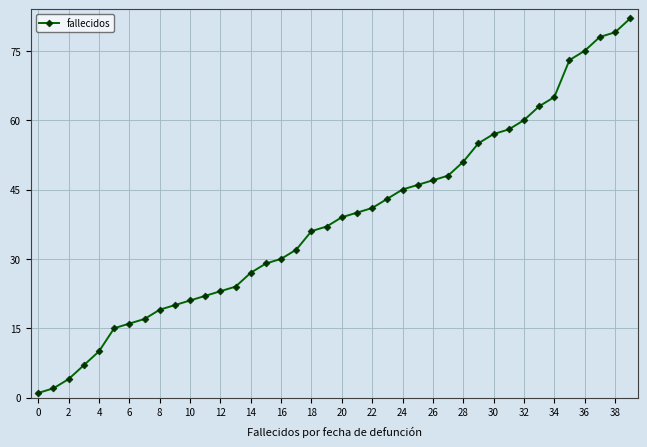

What is the minimum value shown in the chart?

1